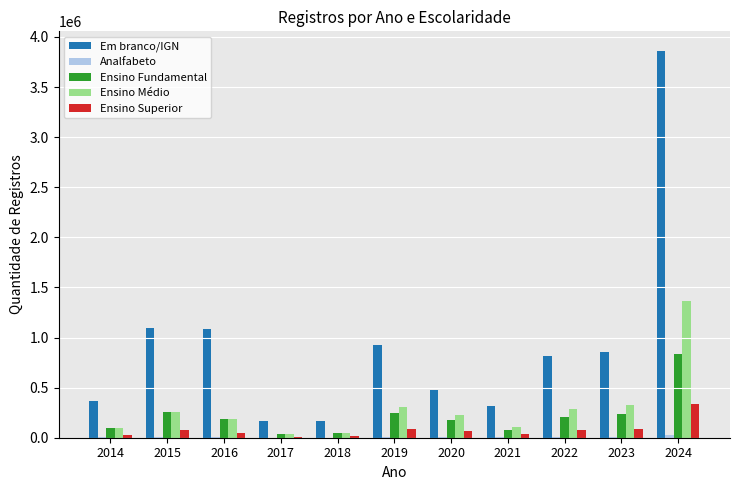

What is the sum of all Ensino Superior values?

864372